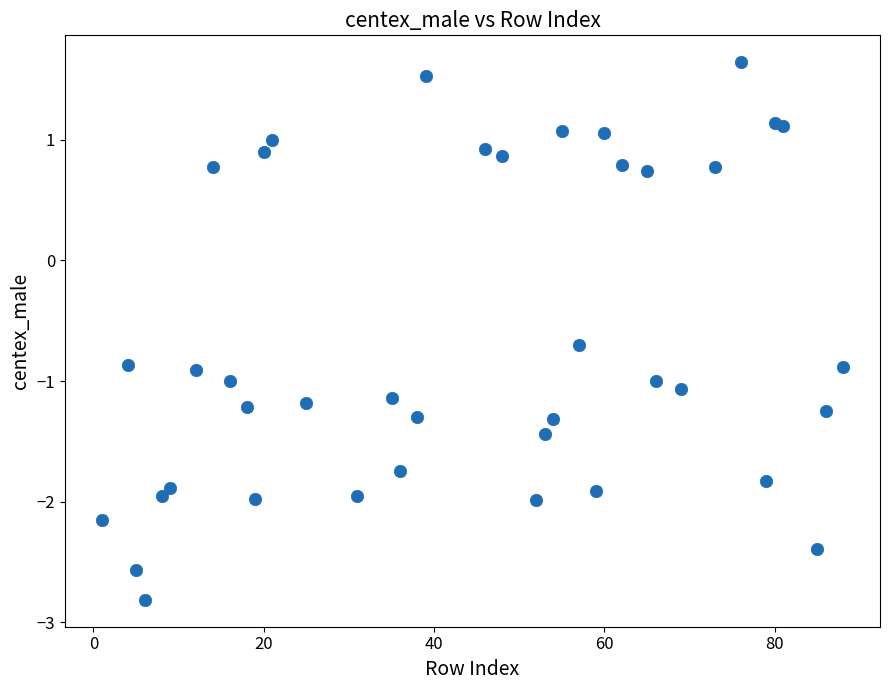

What is the range of X values (max minus min)?

87.0